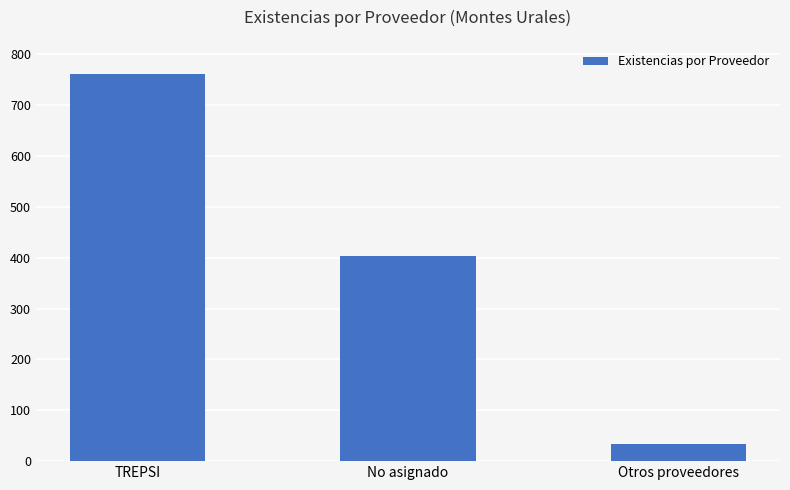

What position from the left is No asignado?

2